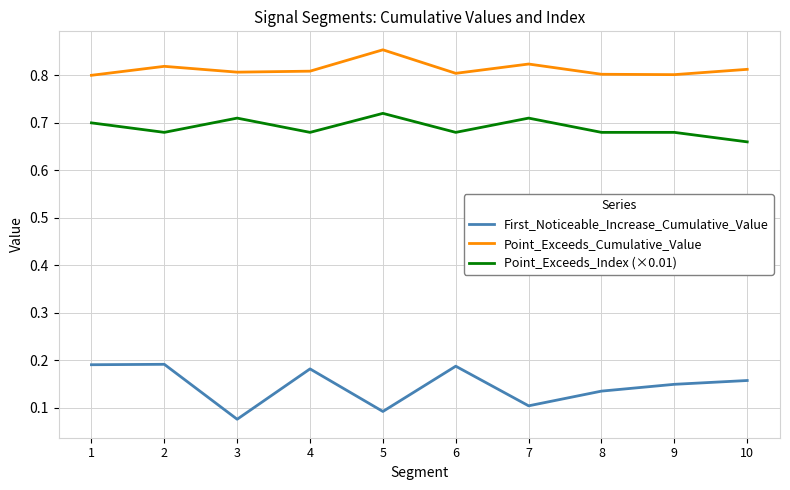

At 6, list the series in order from largest to smallest.

Point_Exceeds_Cumulative_Value, Point_Exceeds_Index (×0.01), First_Noticeable_Increase_Cumulative_Value